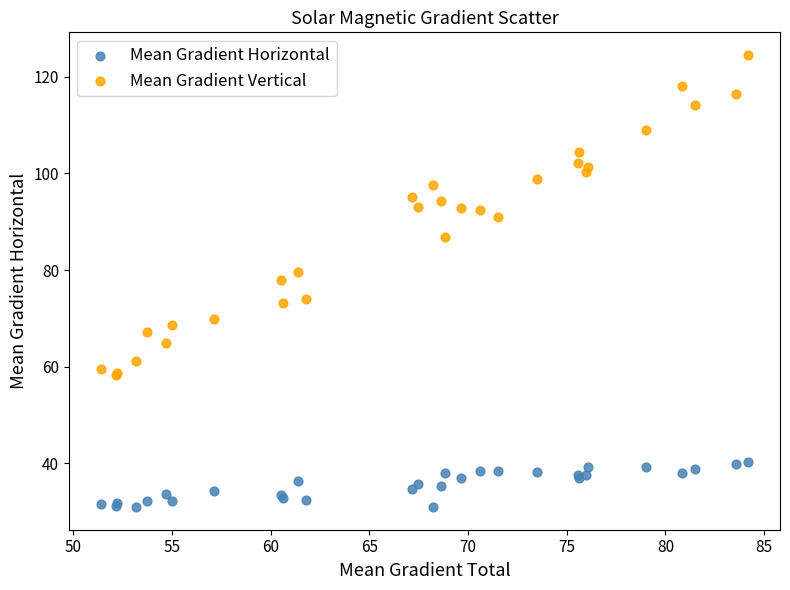

Which series has the widest spread of Y values?

Mean Gradient Vertical